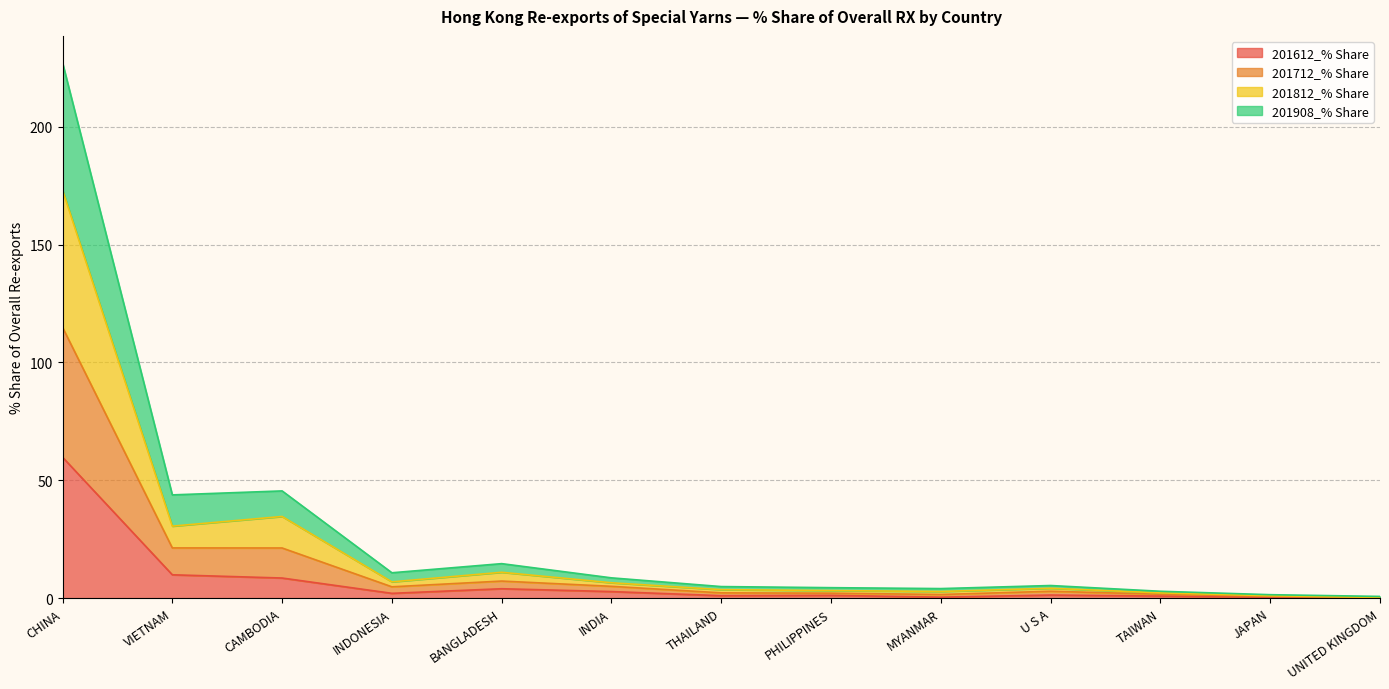

What is the difference between the highest and lowest values at PHILIPPINES?

3.3